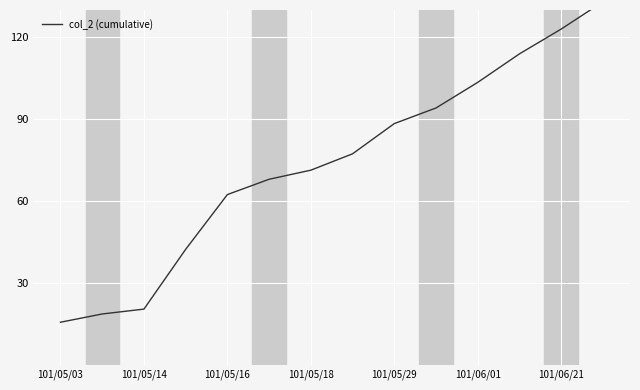

Count the number of categories in the chart.

14